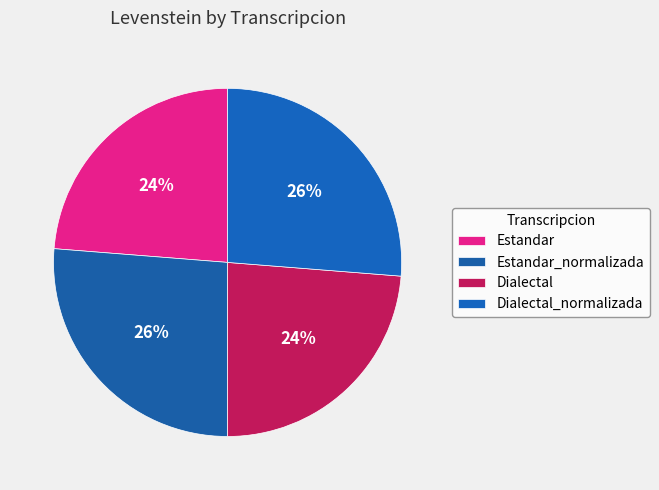

Is there a majority slice in this chart?

No